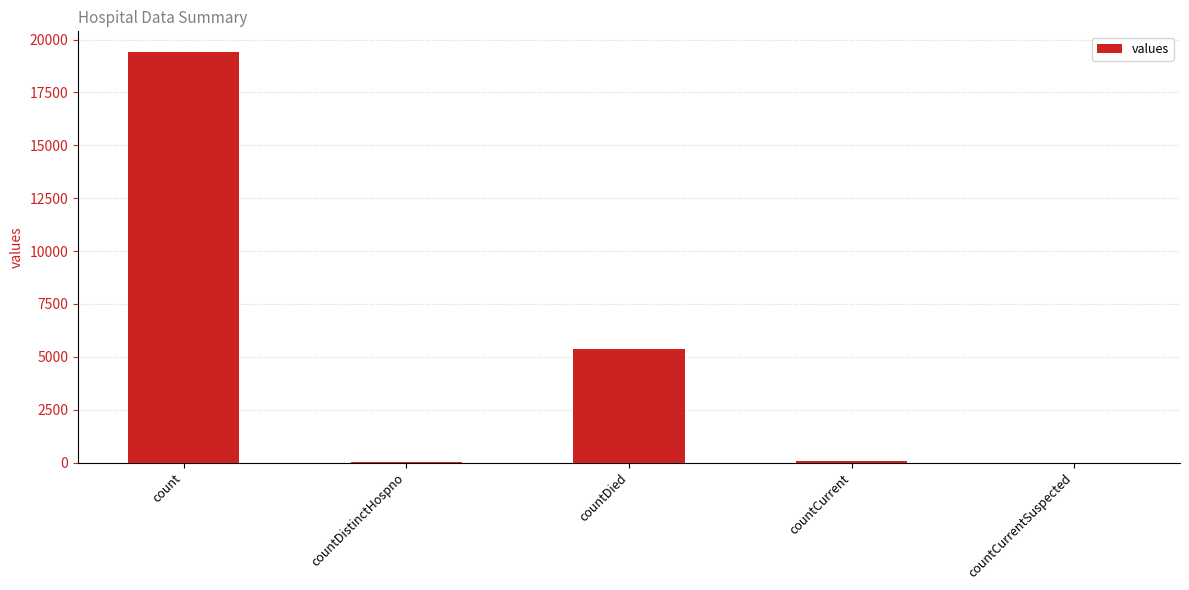

At which category does the chart reach its peak across all series?

count